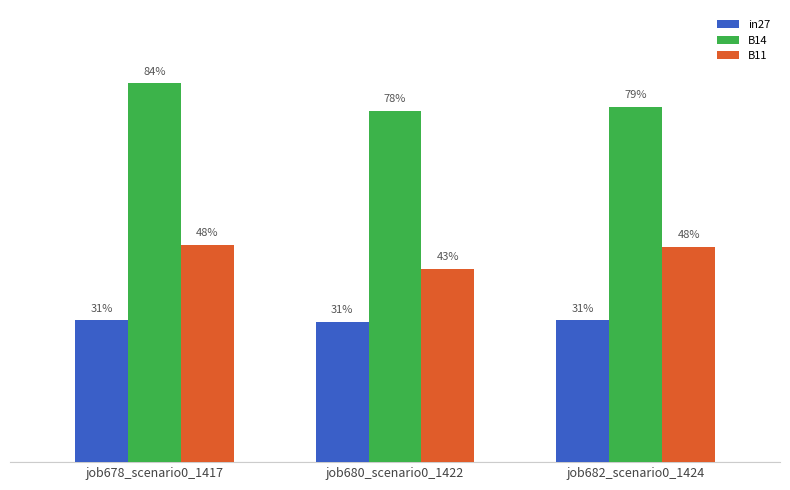

What is the value of the B11 bar at the 1st from the left?

0.5